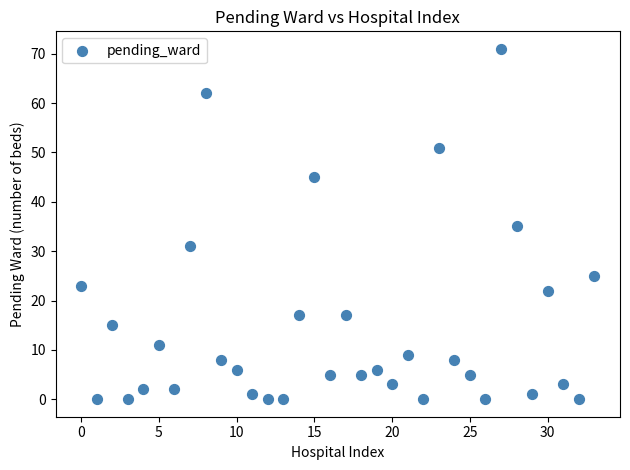

What is the range of Y values (max minus min)?

71